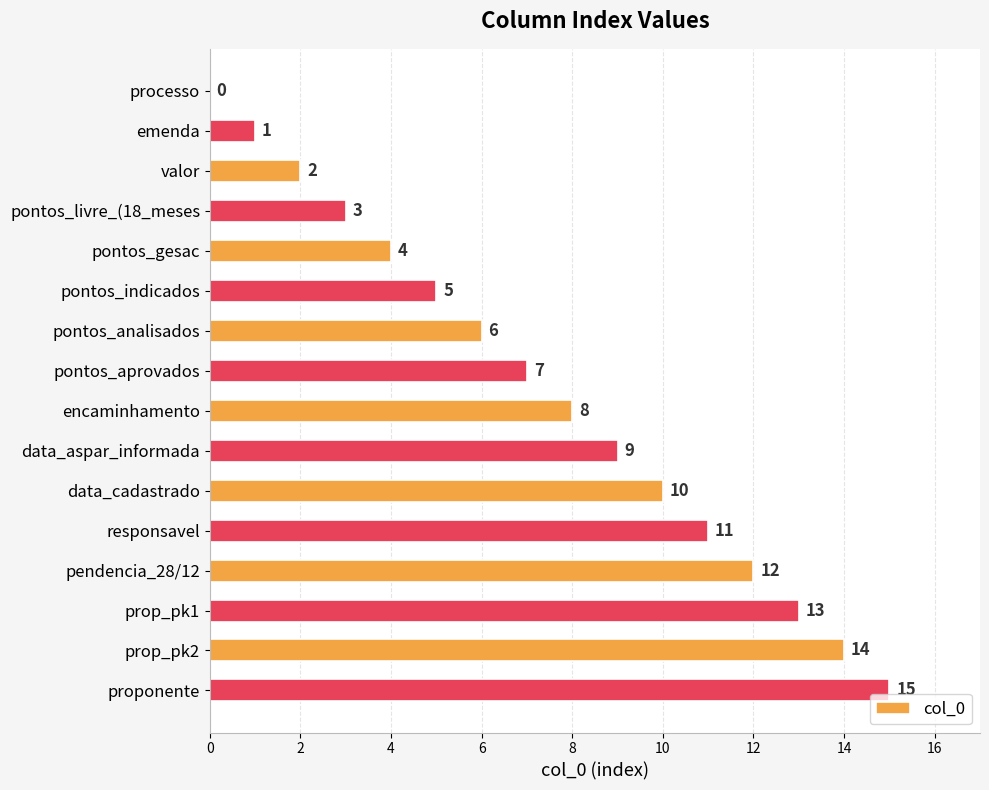

The chart shows a value of 3 at encaminhamento. True or false?

False